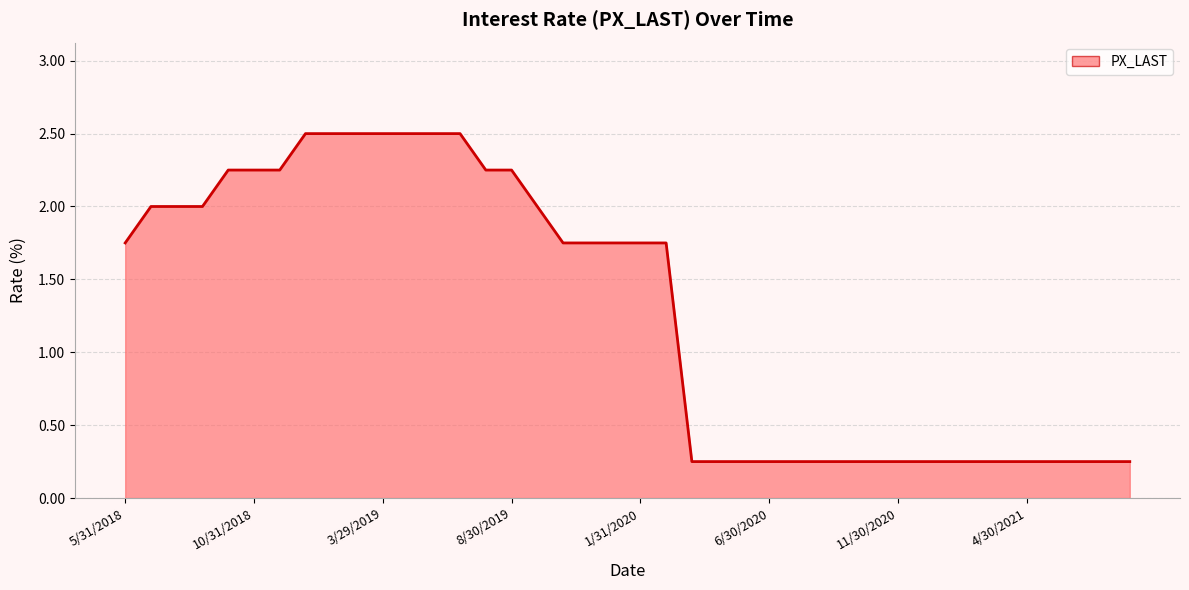

What is the maximum value shown in the chart?

2.5